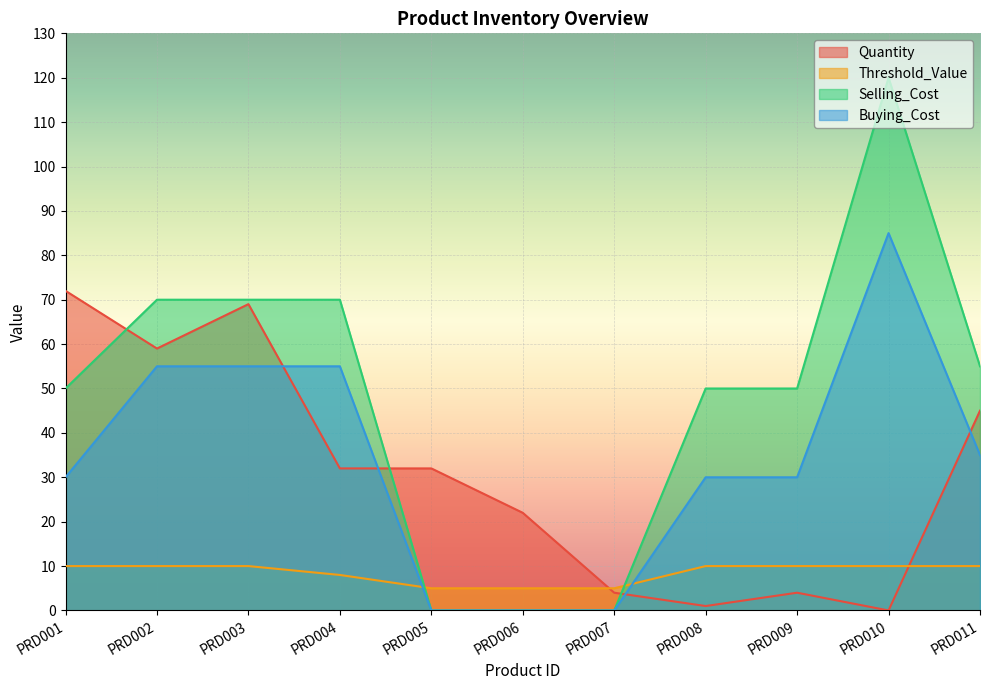

Is the value of Quantity at PRD007 greater than the value of Selling_Cost at PRD006?

Yes